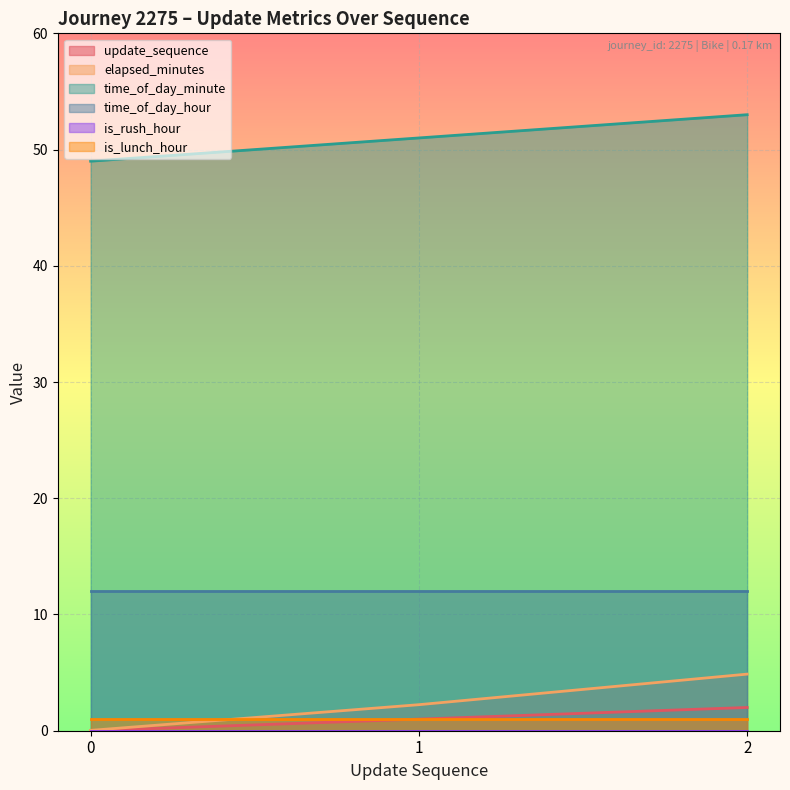

Which series has the widest spread of values?

elapsed_minutes